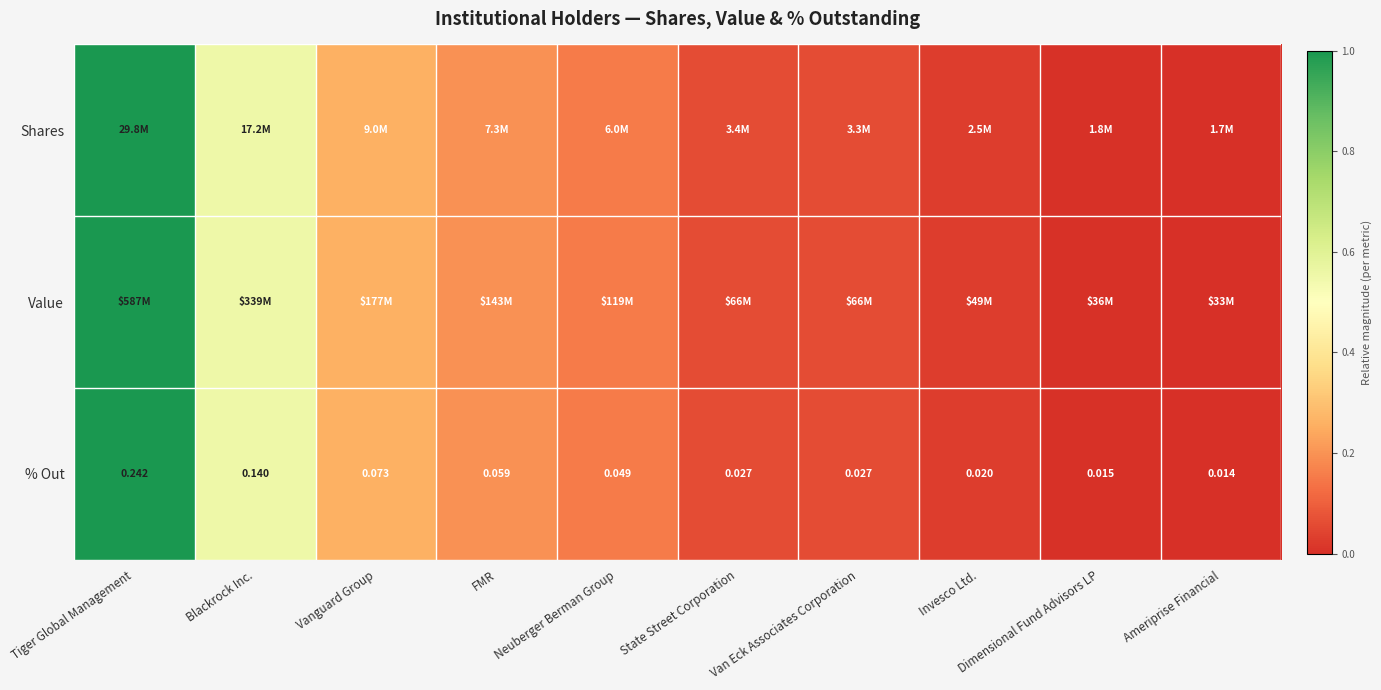

At which label does % Out reach its minimum?

Ameriprise Financial